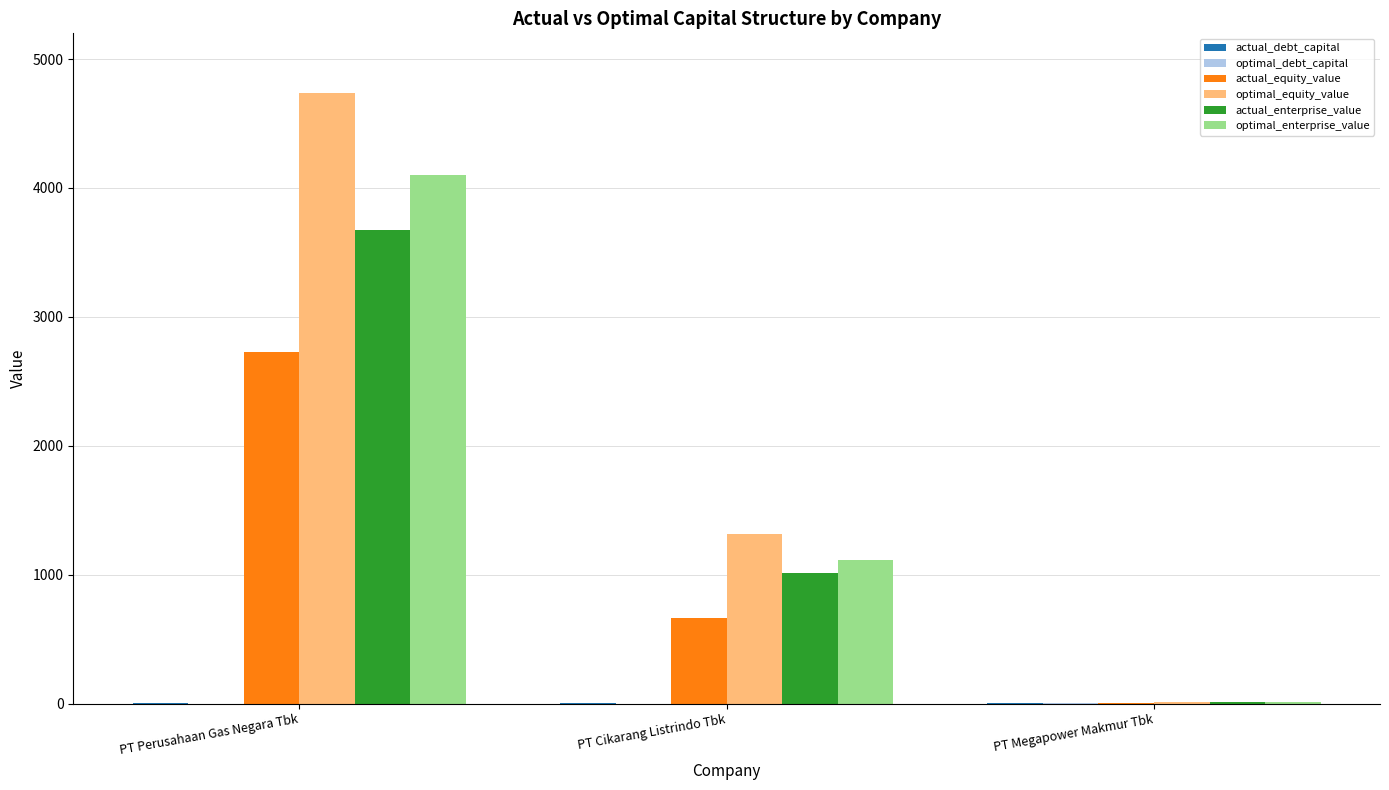

Is it true that actual_equity_value equals 4111.7 at PT Perusahaan Gas Negara Tbk?

False